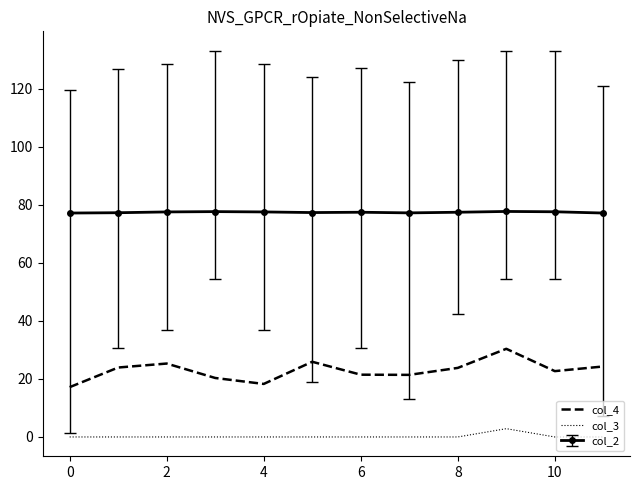

What is the lowest value of the col_4 series?

17.2